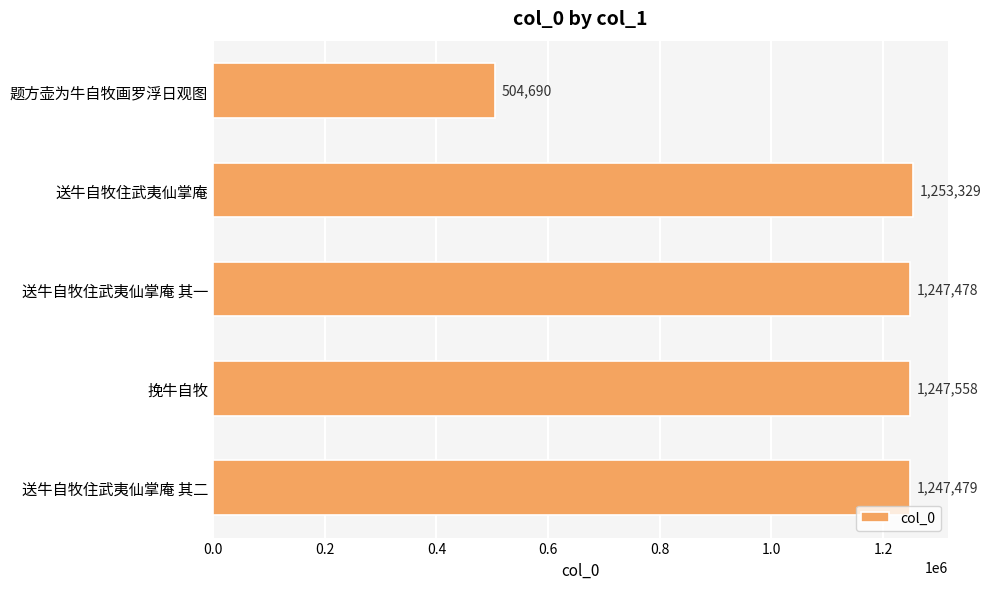

Reading top to bottom, extract all data points from this chart.

504690	1253329	1247478	1247558	1247479